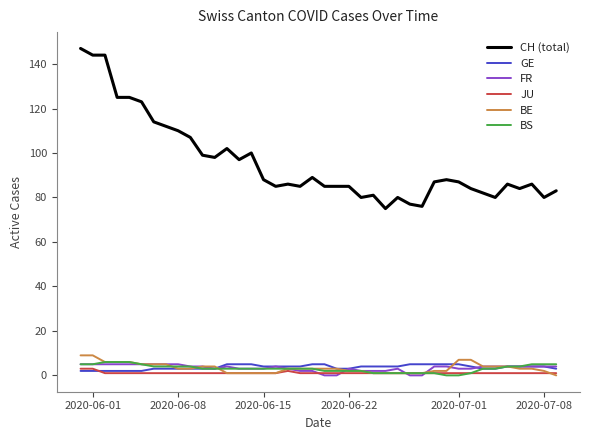

Which series has the largest range (max minus min)?

CH (total)